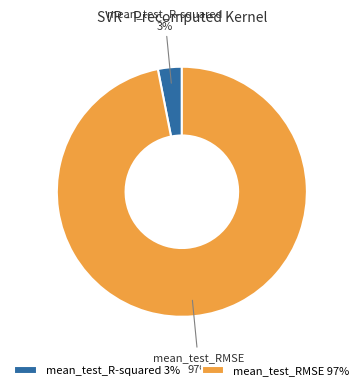

Which category accounts for the majority?

mean_test_RMSE